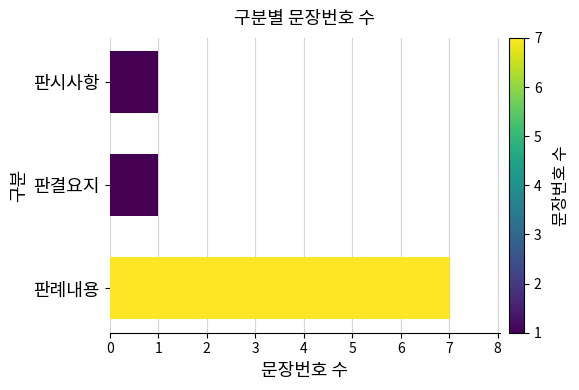

Reading top to bottom, list all the values displayed in this chart.

1	1	7